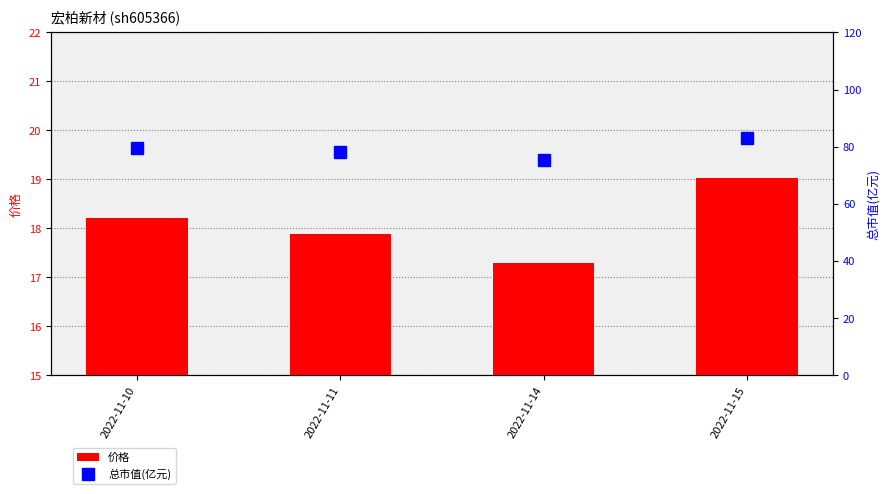

Reading left to right, transcribe all the data shown in this chart.

价格: 2022-11-10=18.2	2022-11-11=17.9	2022-11-14=17.3	2022-11-15=19.0
总市值(亿元): 2022-11-10=79.5	2022-11-11=78.0	2022-11-14=75.5	2022-11-15=83.0